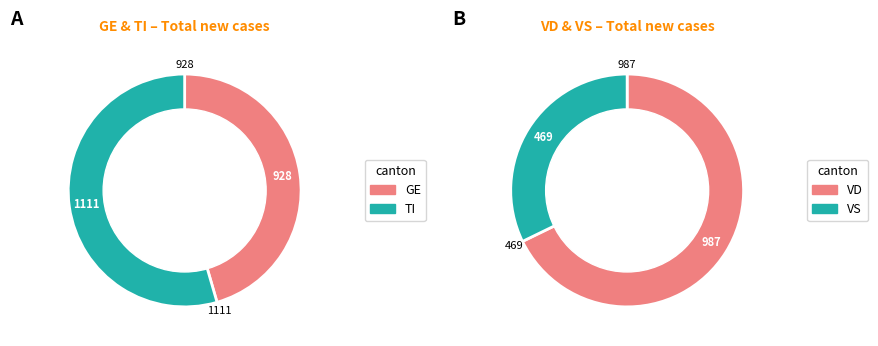

What is the difference between the highest and lowest values at 11?

4